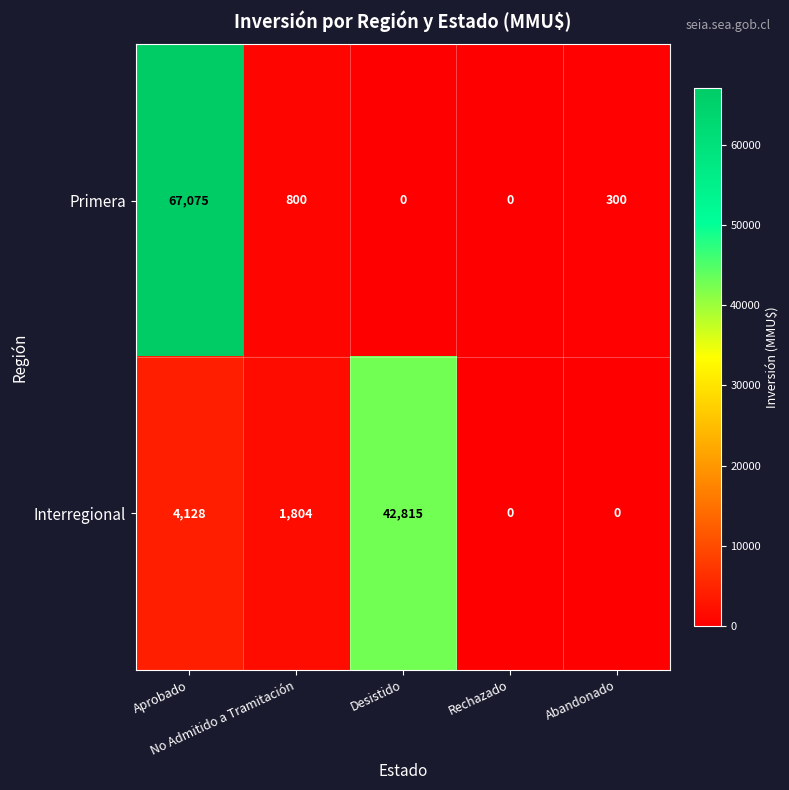

What is the average value of the Primera series?

13635